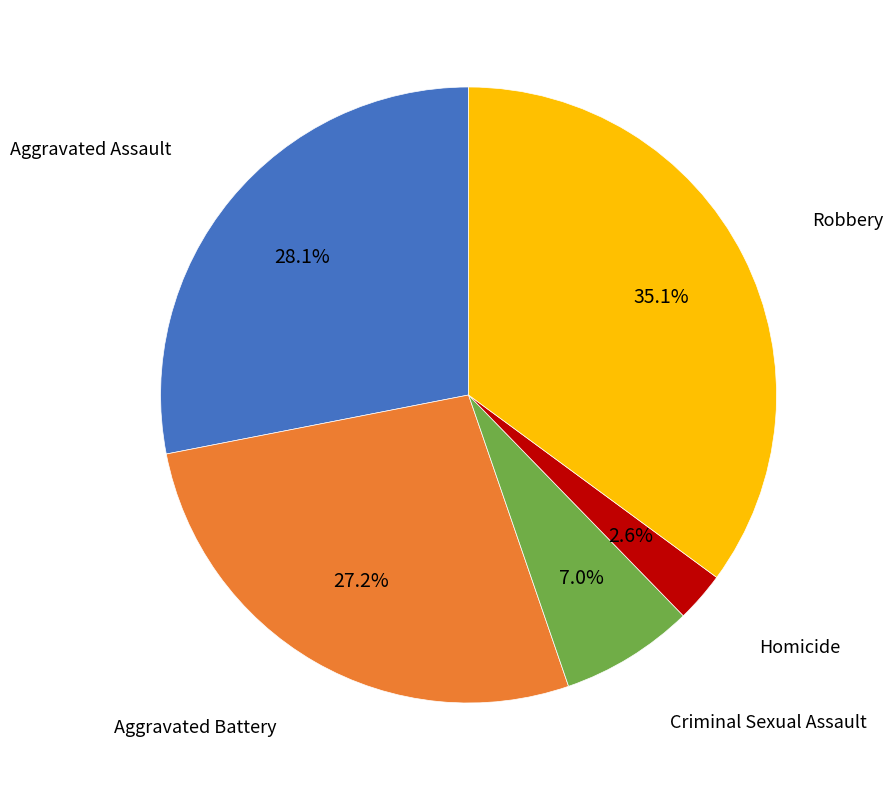

Count the number of slices in the pie.

5